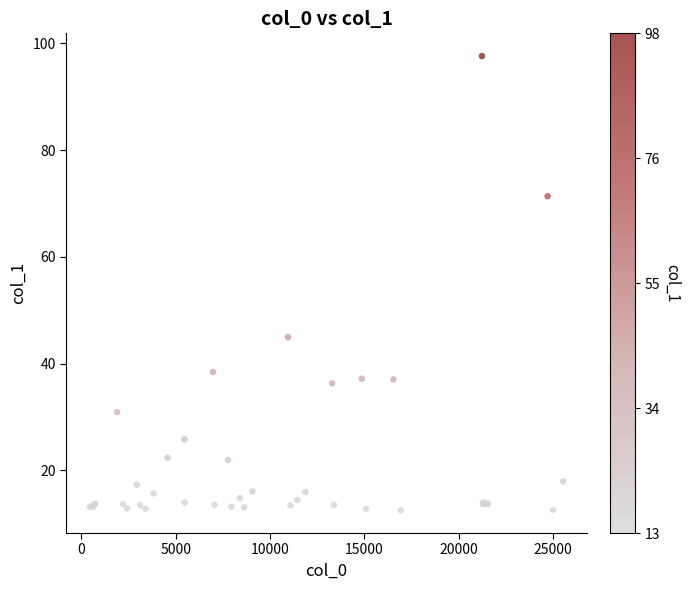

What Y value in the scatter plot is closest to 55?

44.9